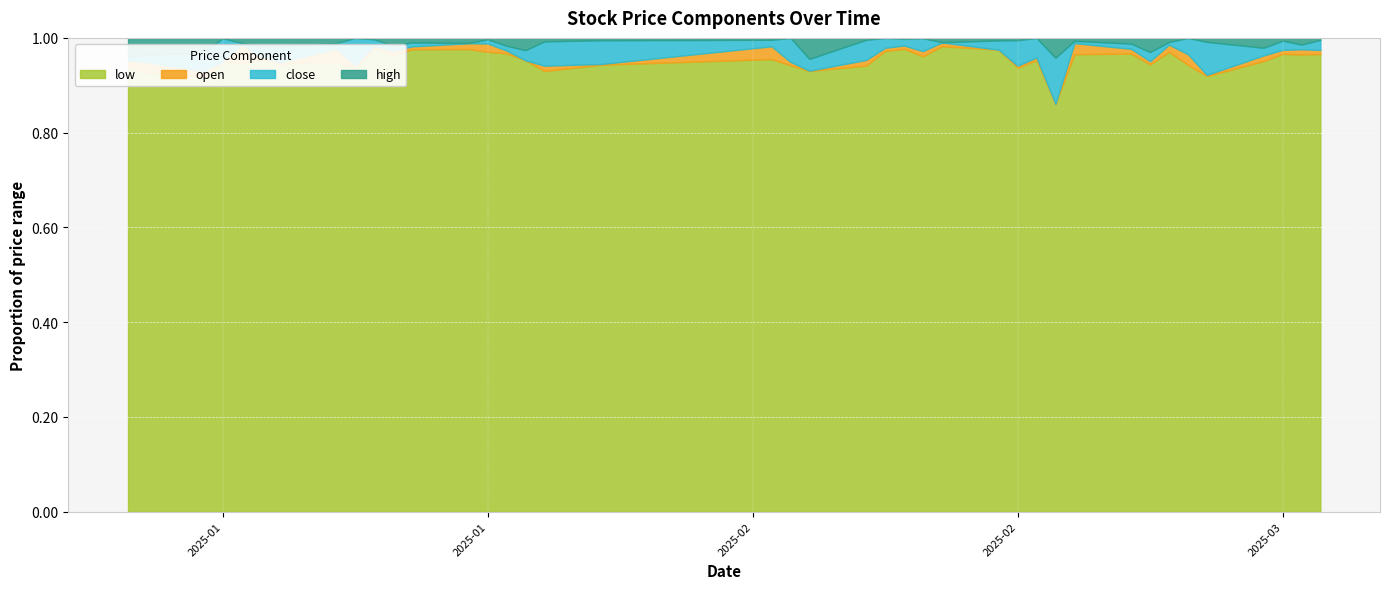

How many series are shown in this chart?

4